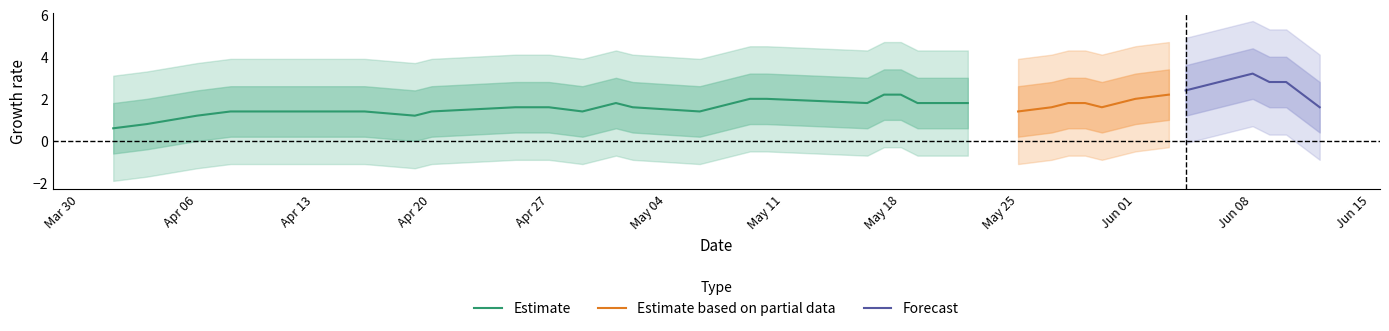

What is the average value?

2